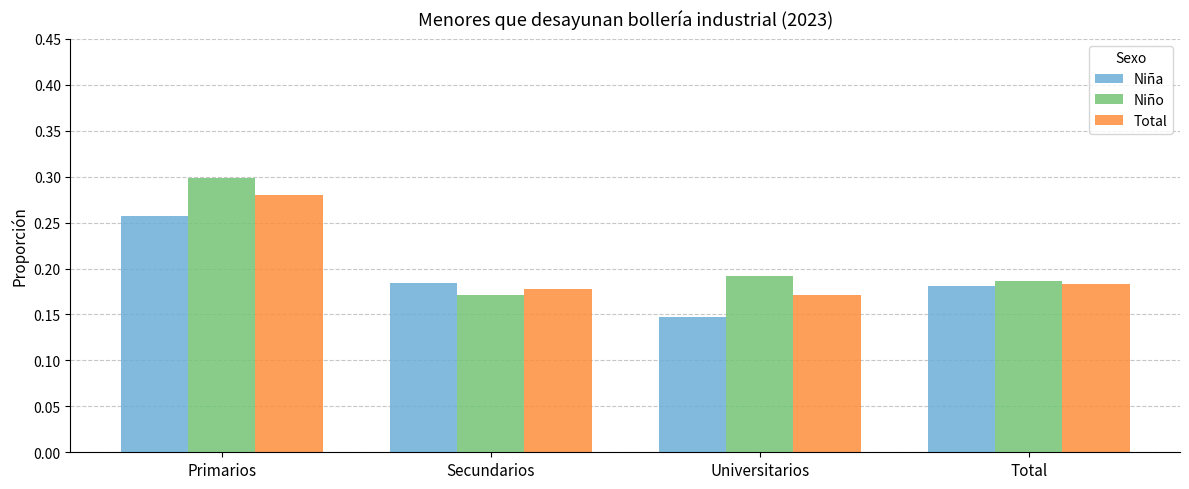

Rank the series by their maximum value, from highest to lowest.

Niño, Total, Niña